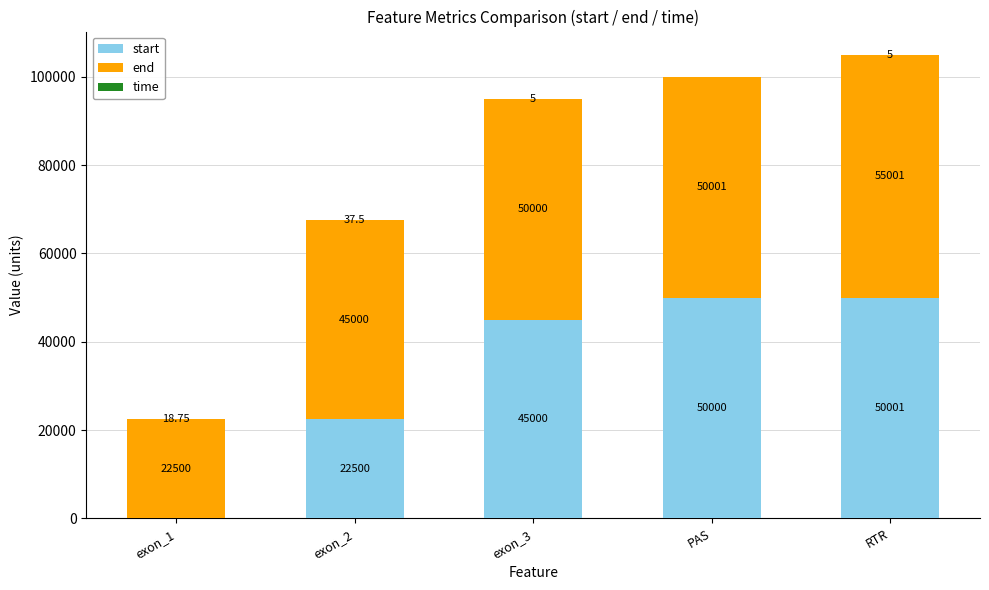

At which category is the sum across all series the highest?

RTR